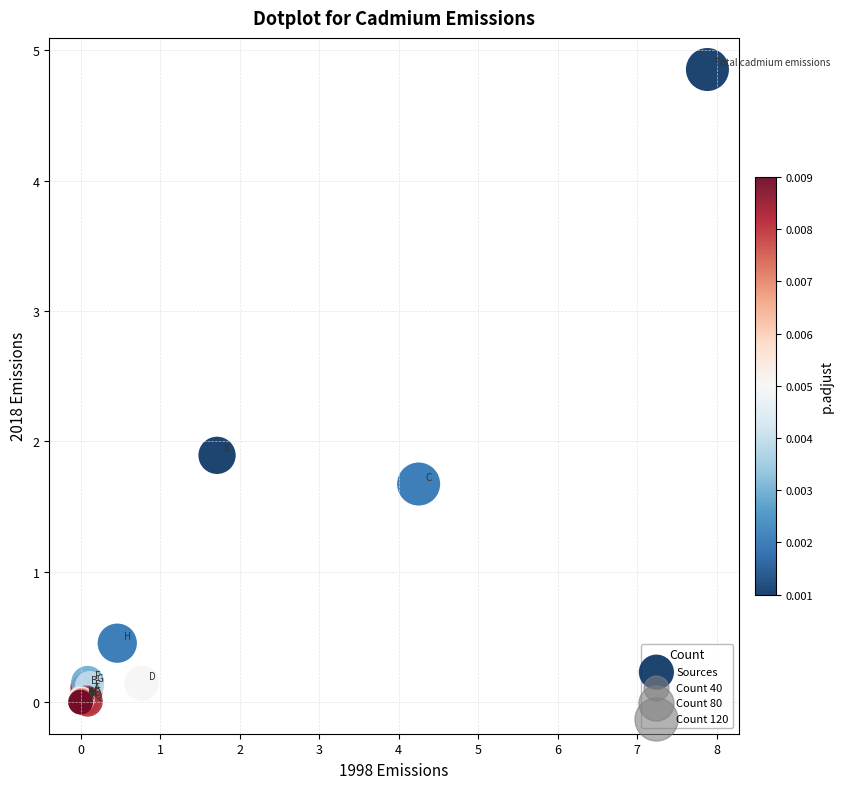

What Y value in the scatter plot is closest to 2?

1.9